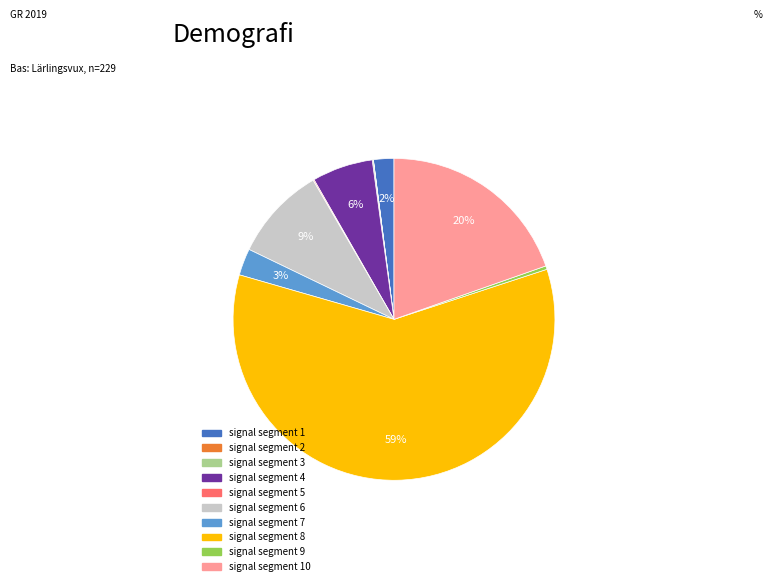

Is there any slice that represents more than half of the pie?

Yes